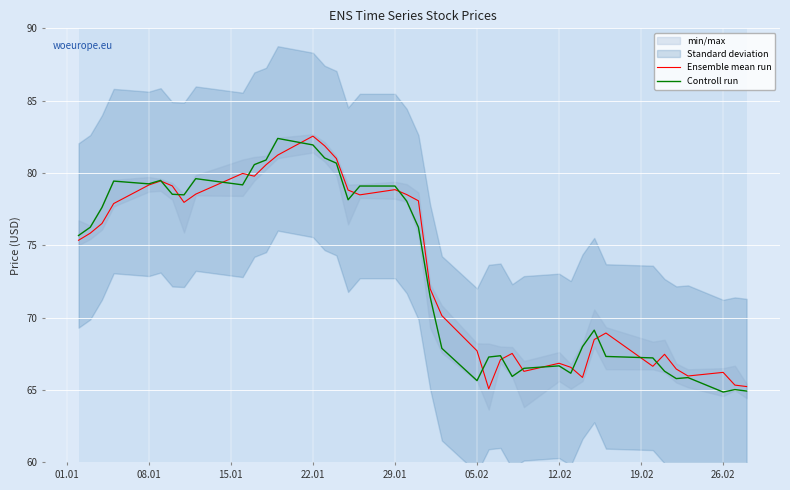

True or false: Ensemble mean run has a value of 82.5 at 22.01.

True